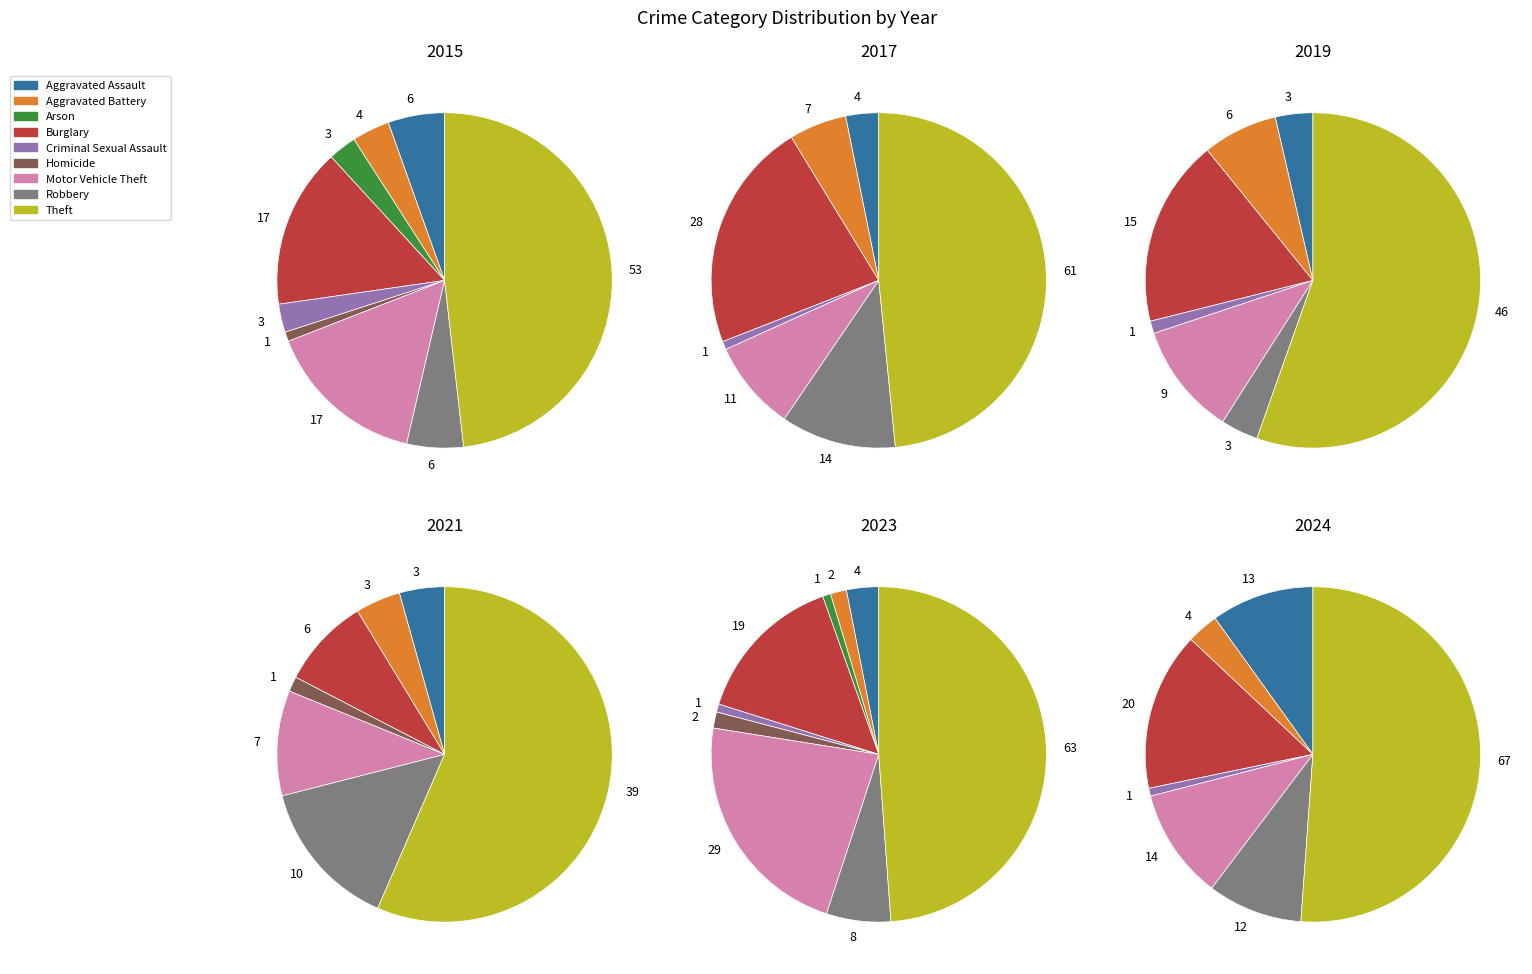

Is it true that Arson is 0% of the pie?

True